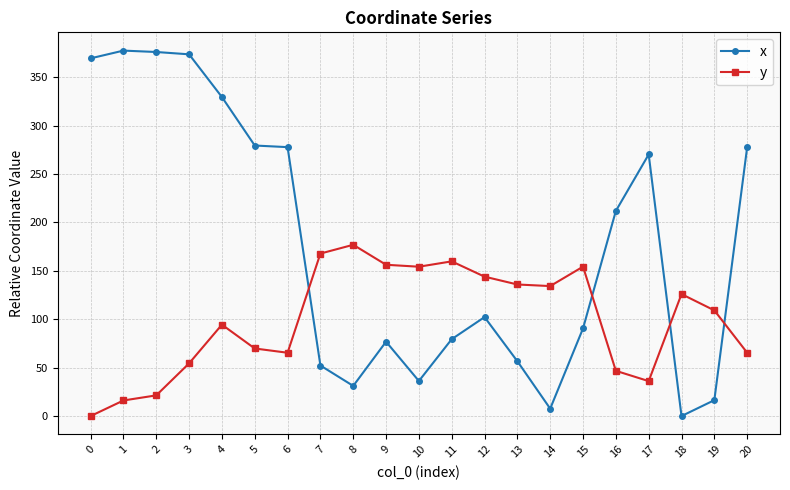

How many lines are shown in the chart?

2